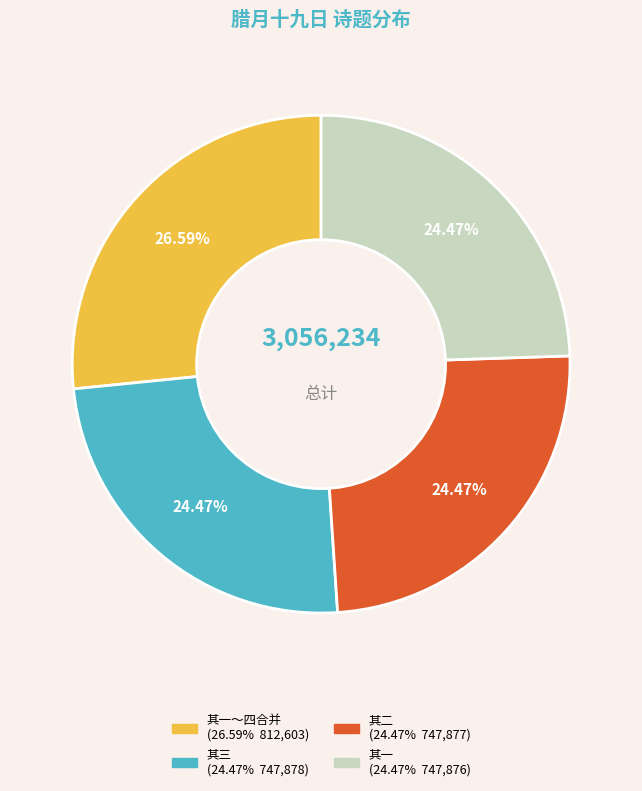

Is there a majority slice in this chart?

No